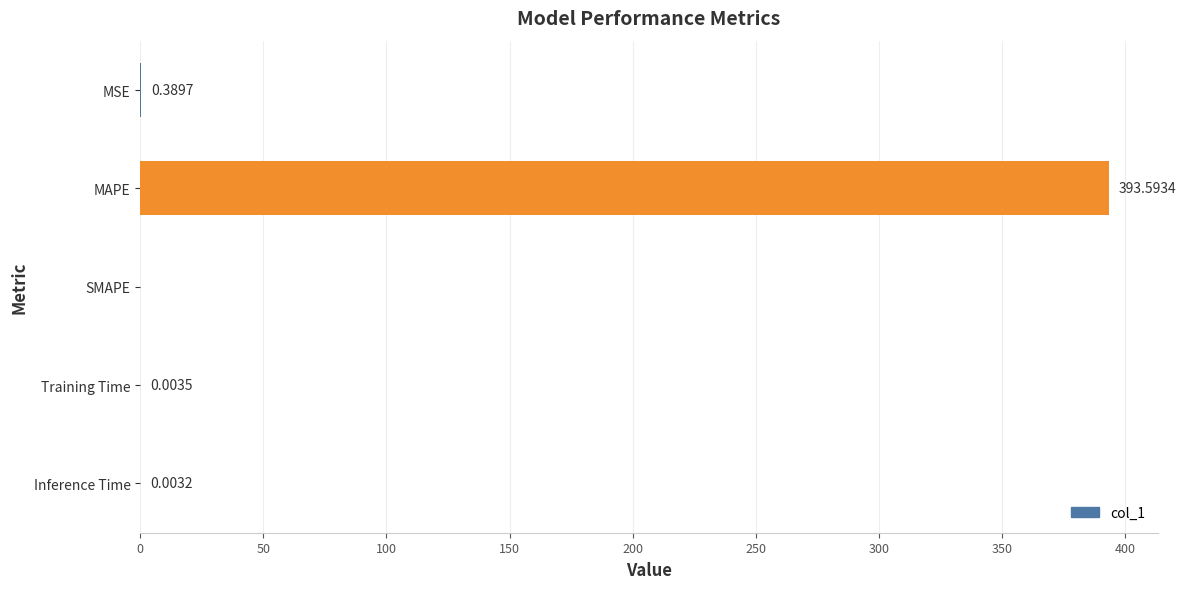

How many series are shown in this chart?

1